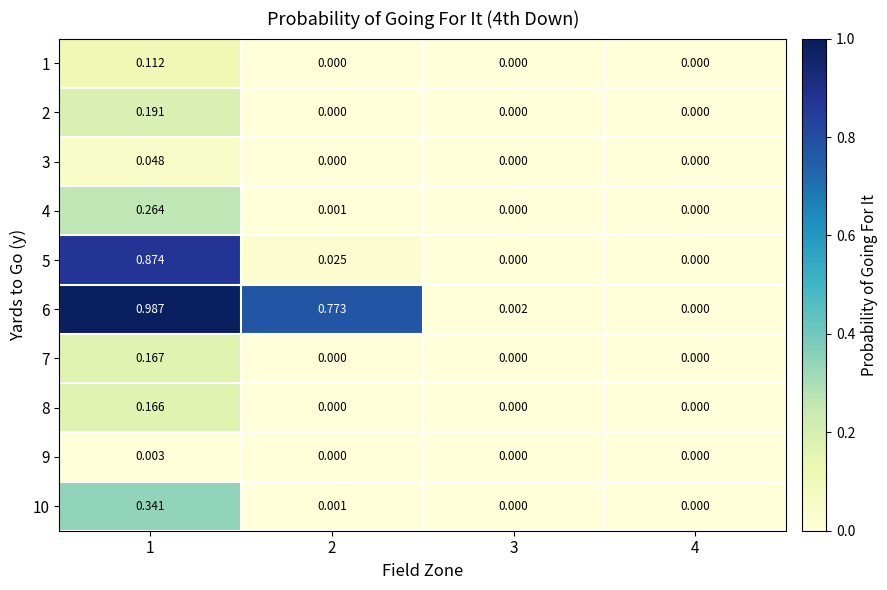

Which series has the largest total across all categories?

6